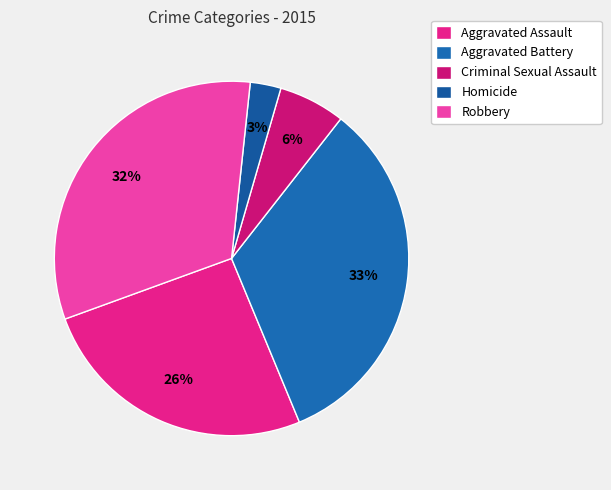

Count the number of slices in the pie.

5